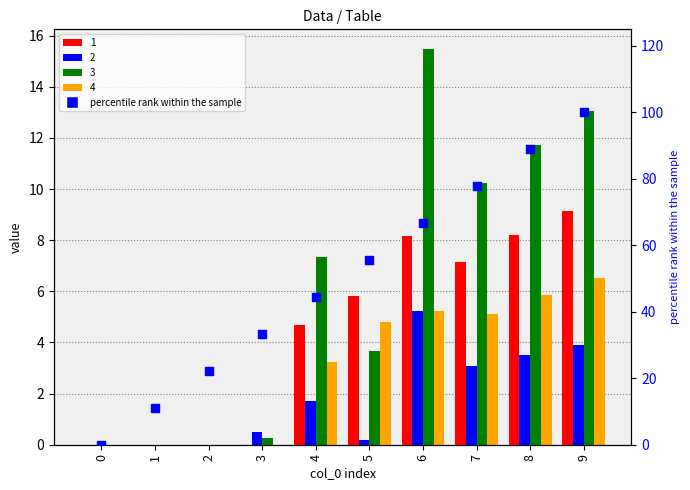

Between 1 and 6, which is larger?

6